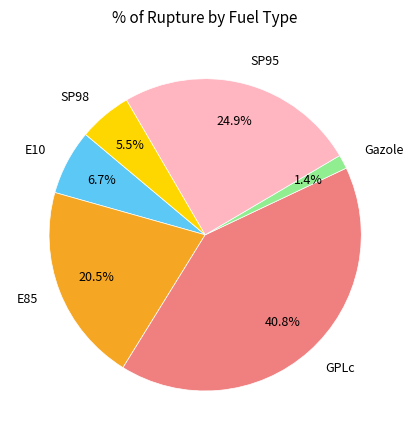

Which category has the biggest portion of the pie?

GPLc